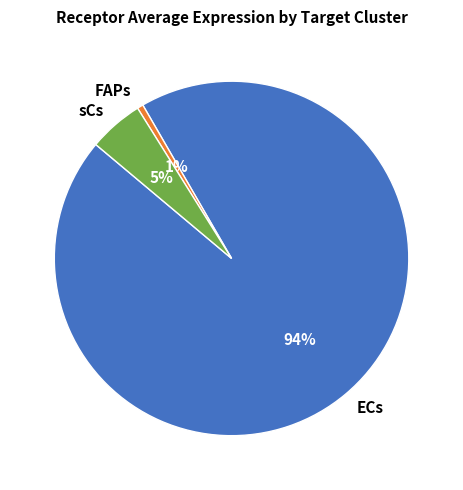

Which slice is the smallest?

FAPs